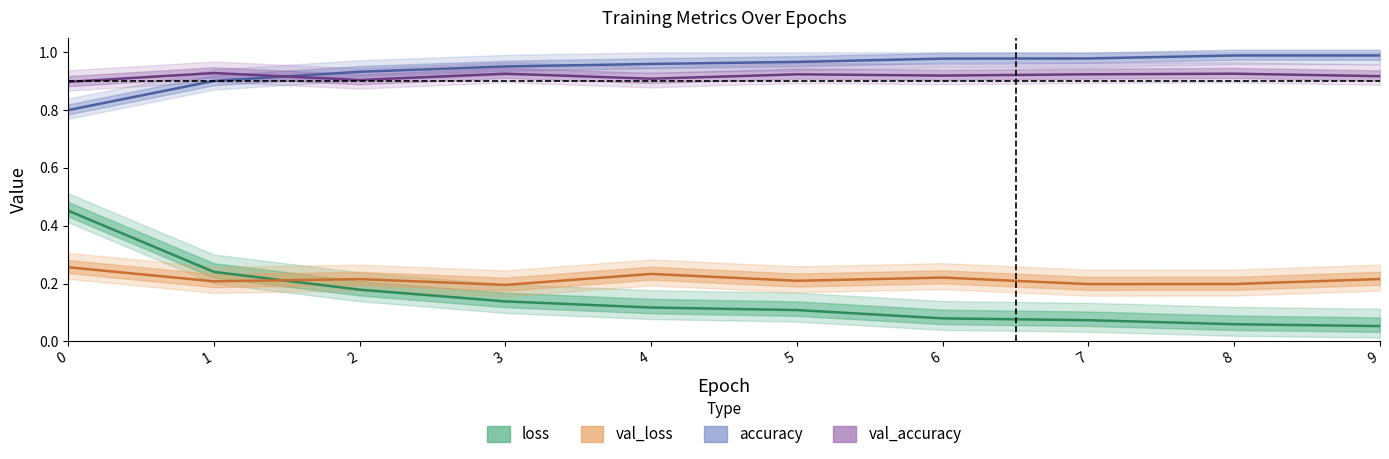

True or false: val_accuracy and loss cross at least once.

False